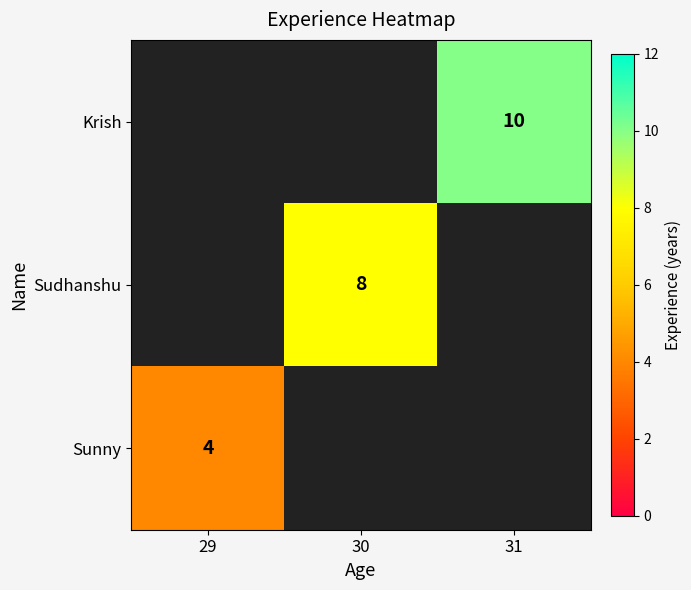

Between 30 and 31, which is larger?

31